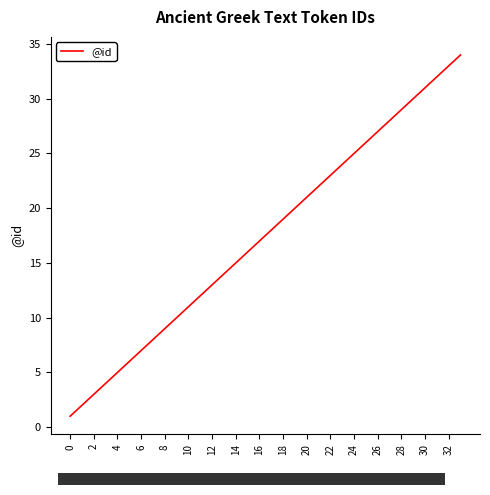

What is the maximum value shown in the chart?

34